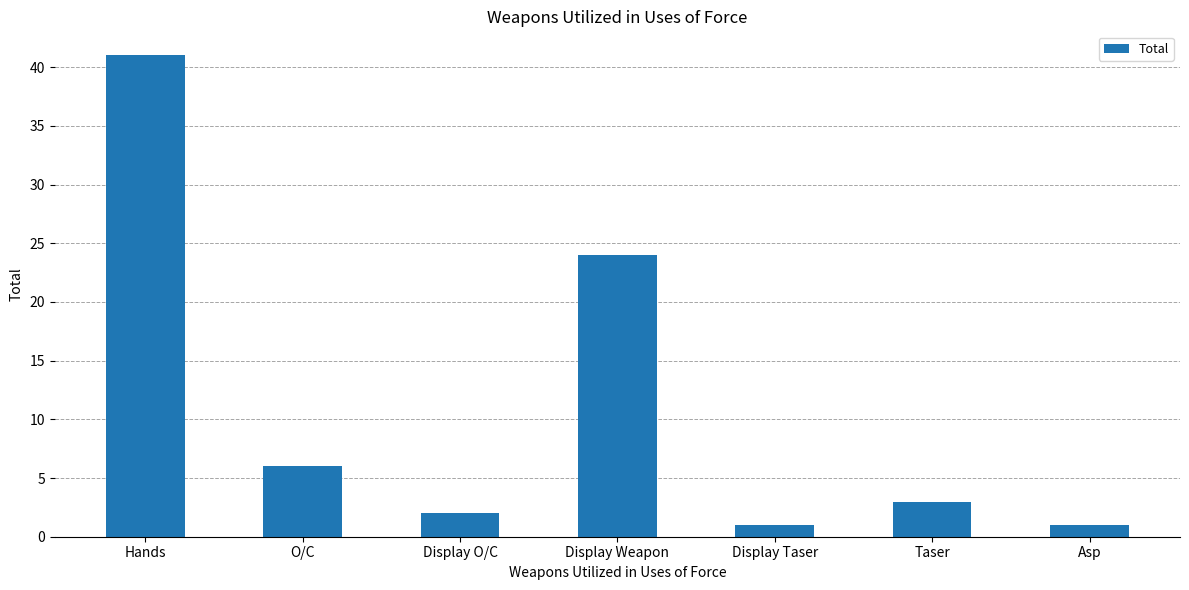

True or false: the data shows 3 at Taser.

True